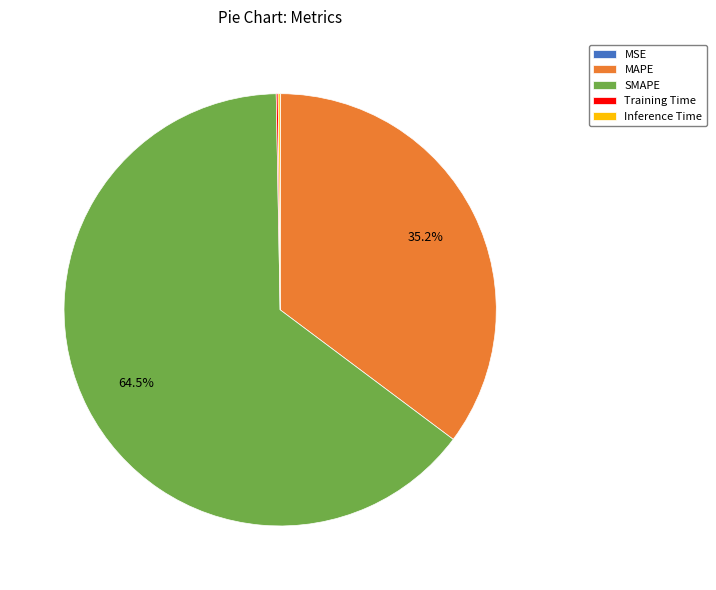

What is the largest slice in the pie chart?

SMAPE